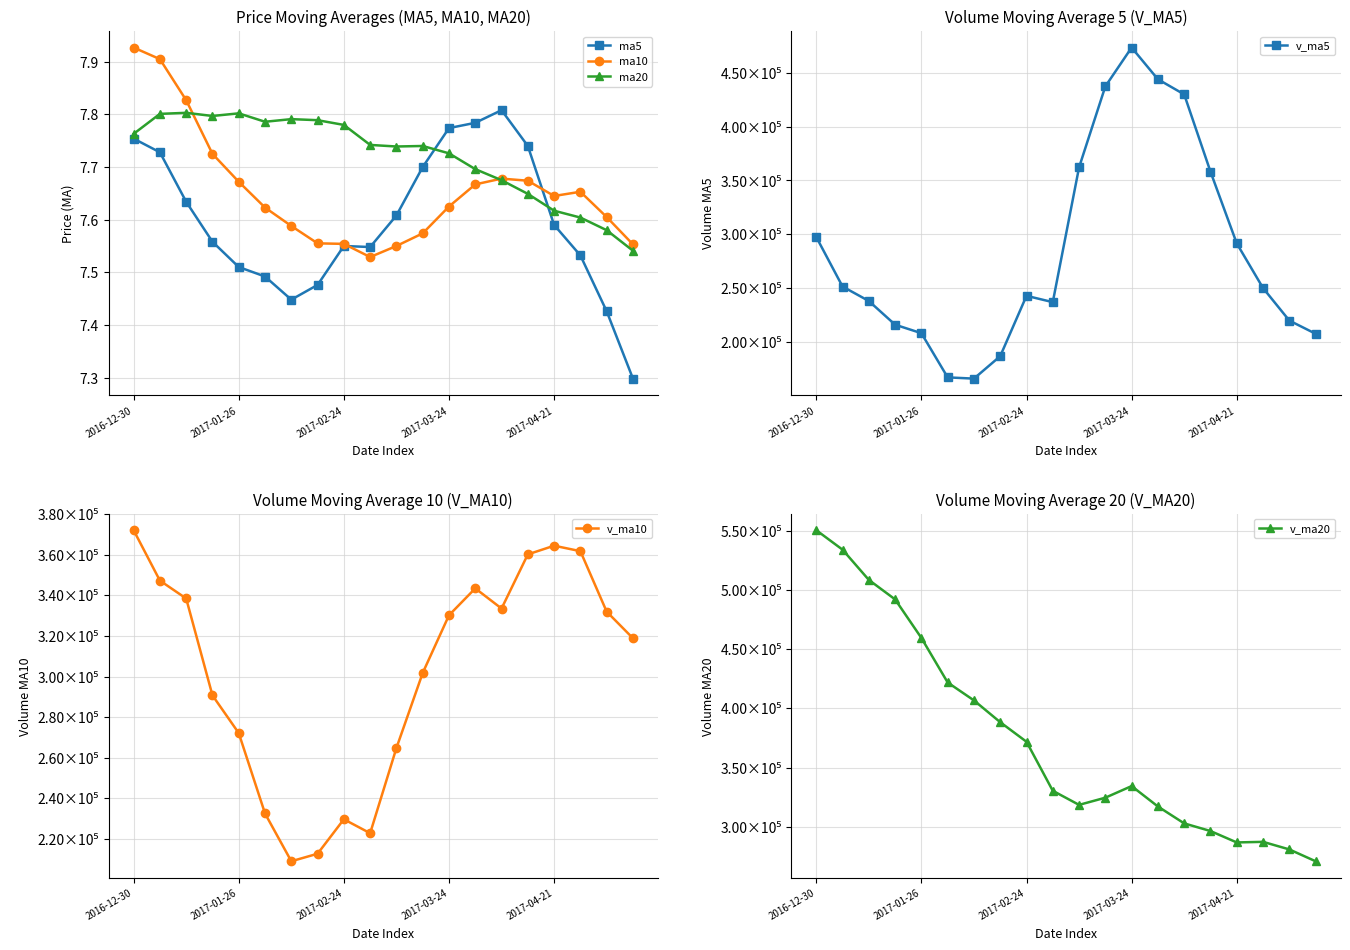

Reading left to right, list all the values displayed in this chart.

ma5: 7.8	7.7	7.6	7.6	7.5	7.5	7.4	7.5	7.5	7.5	7.6	7.7	7.8	7.8	7.8	7.7	7.6	7.5	7.4	7.3
ma10: 7.9	7.9	7.8	7.7	7.7	7.6	7.6	7.6	7.6	7.5	7.5	7.6	7.6	7.7	7.7	7.7	7.6	7.7	7.6	7.6
ma20: 7.8	7.8	7.8	7.8	7.8	7.8	7.8	7.8	7.8	7.7	7.7	7.7	7.7	7.7	7.7	7.6	7.6	7.6	7.6	7.5
v_ma5: 297642.2	251728.7	238327.7	216355.5	208490.6	167543.1	166392.9	187202.9	243118.2	237247.2	362139.0	437189.7	473181.1	443777.2	429770.3	358206.3	291710.2	250333.2	220197.3	207974.2
v_ma10: 372089.0	347260.1	338455.2	290743.6	272174.5	232592.7	209060.8	212765.3	229736.9	222868.9	264841.1	301791.3	330192.0	343447.7	333508.7	360172.7	364449.9	361757.2	331987.2	318872.2
v_ma20: 550319.9	533882.4	508365.1	491905.0	459373.6	421783.7	406645.4	388252.2	371740.7	330362.3	318465.0	324525.7	334323.6	317095.7	302841.6	296382.7	286755.4	287261.2	280862.1	270870.6